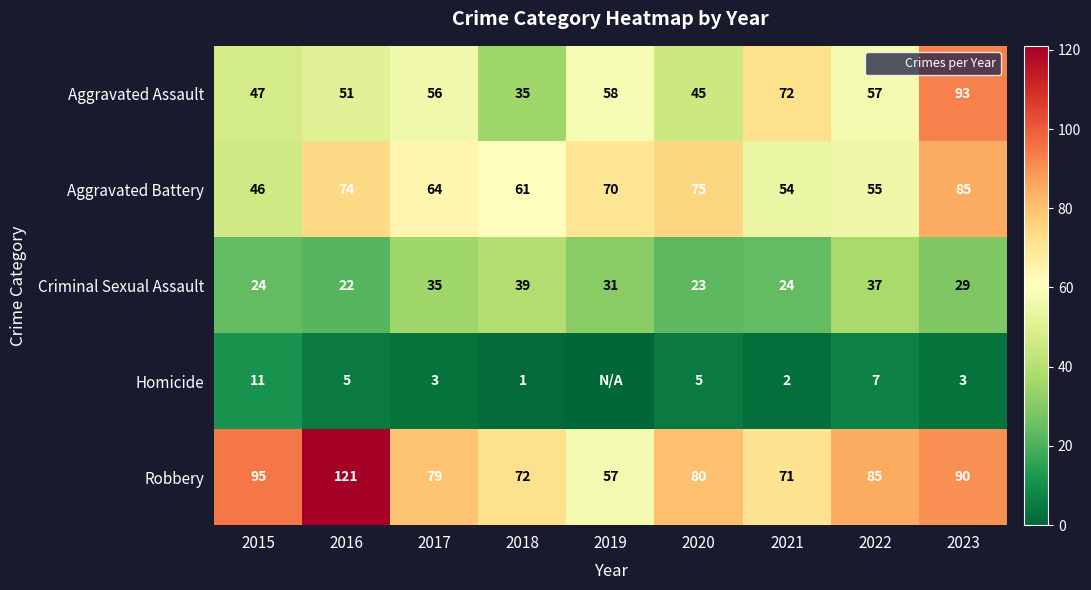

Between 2018 and 2020, which is larger?

2020